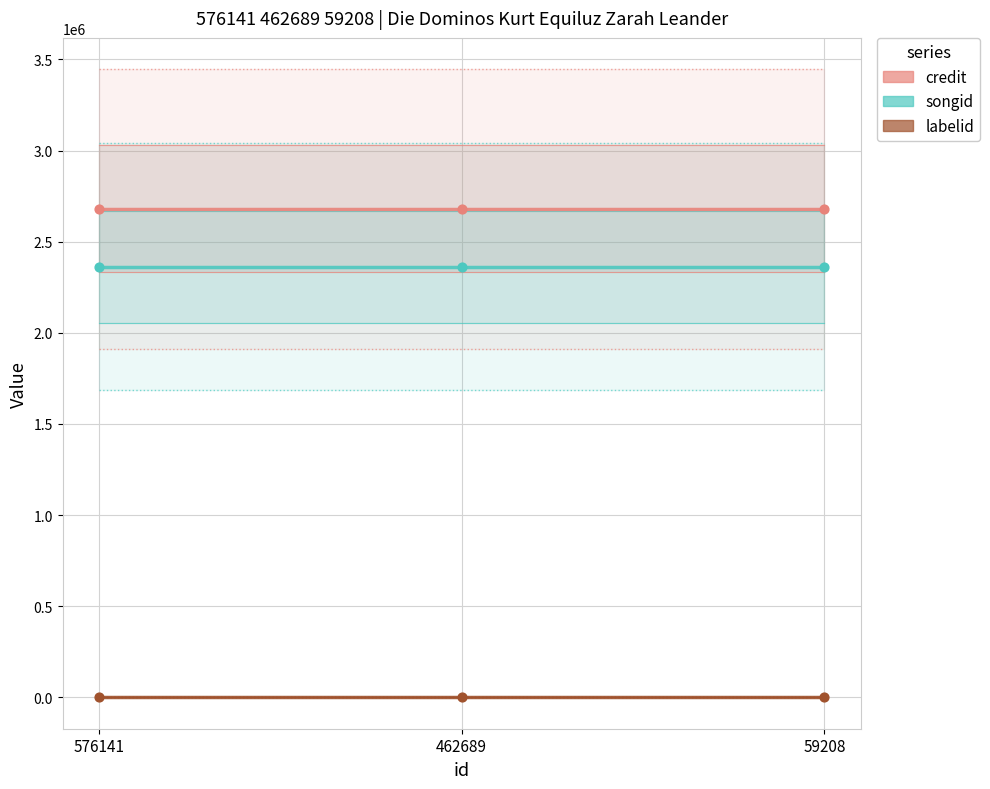

At how many categories does at least one series exceed 954684?

3